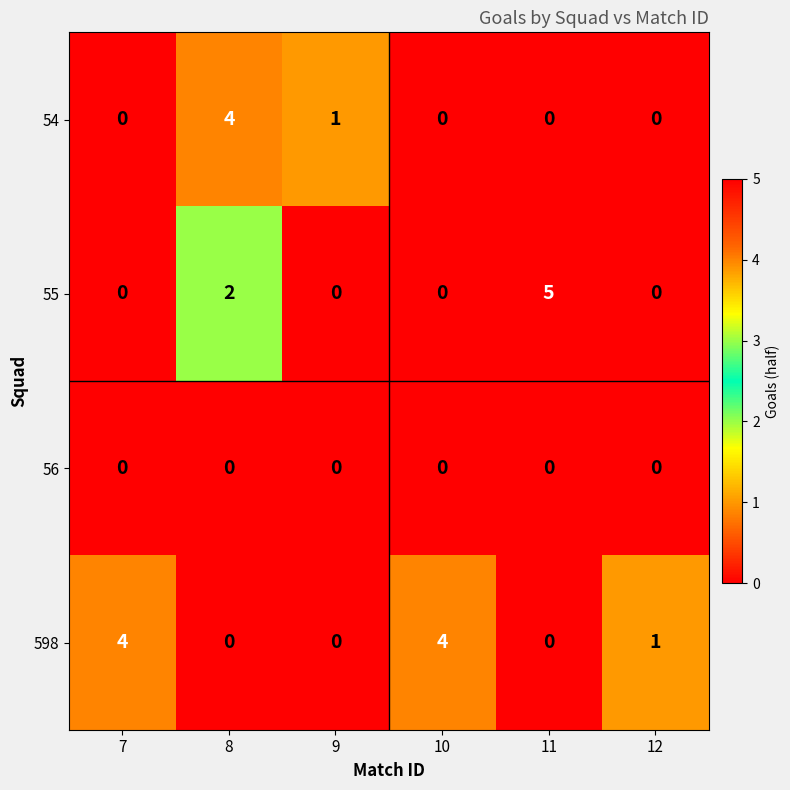

Is it true that 56 equals 0 at 9?

True